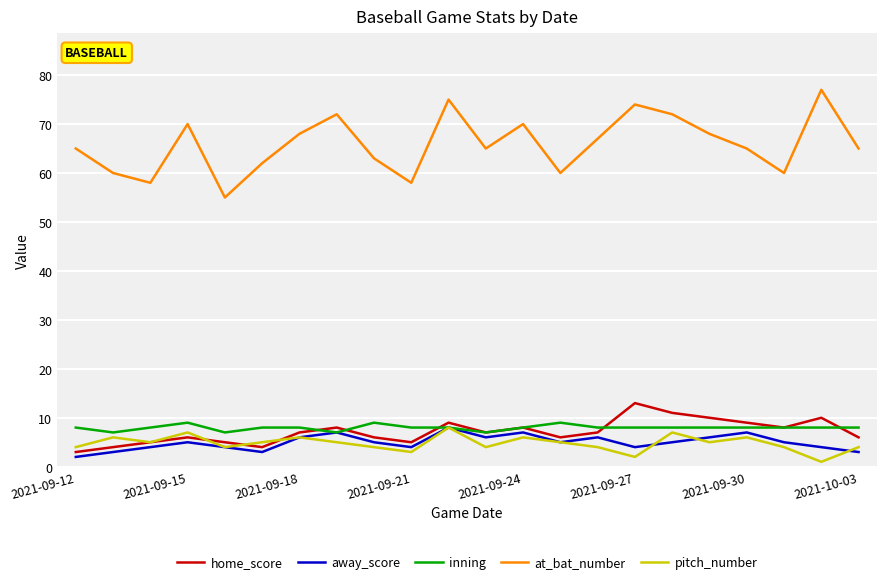

Which series has the widest spread of values?

at_bat_number